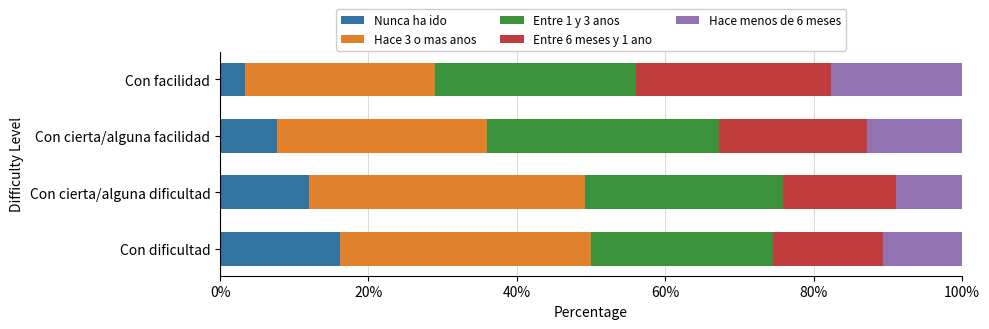

What are all the series names shown in the legend?

Nunca ha ido, Hace 3 o mas anos, Entre 1 y 3 anos, Entre 6 meses y 1 ano, Hace menos de 6 meses